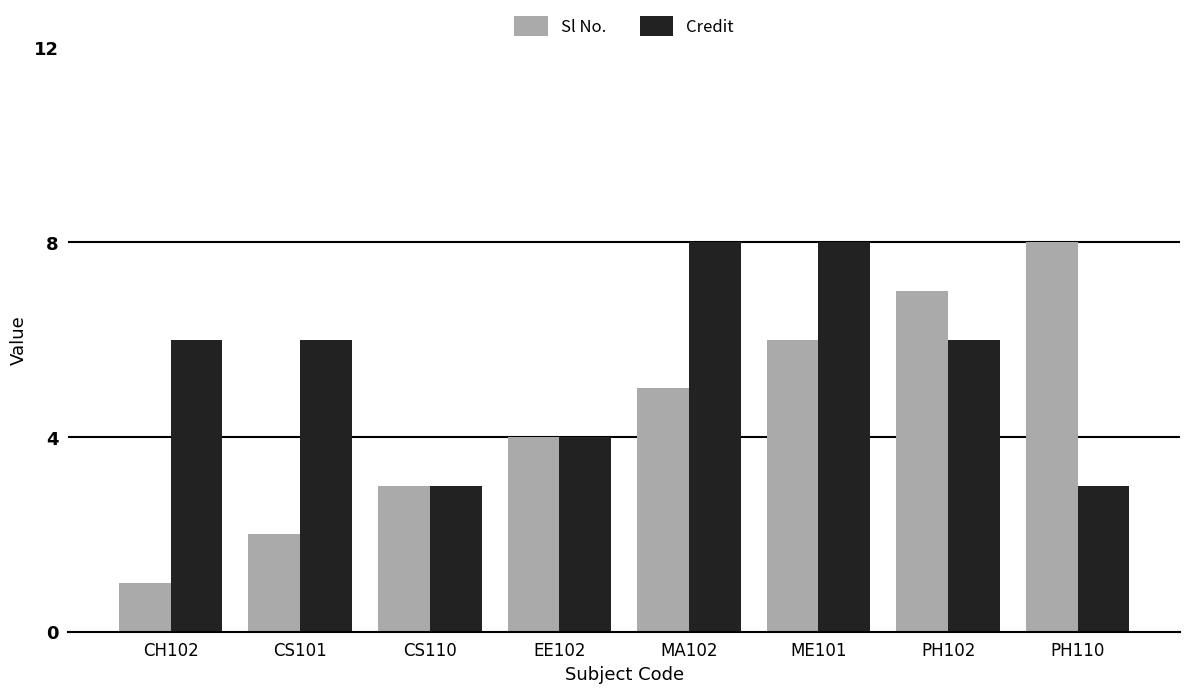

How many categories are shown in the chart?

8